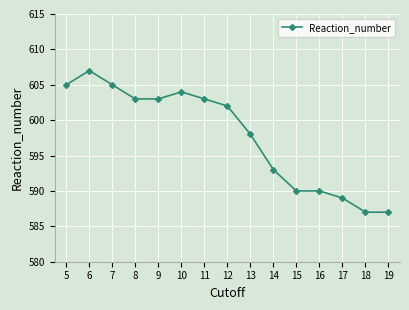

Is it true that the value at 5 is 605?

True